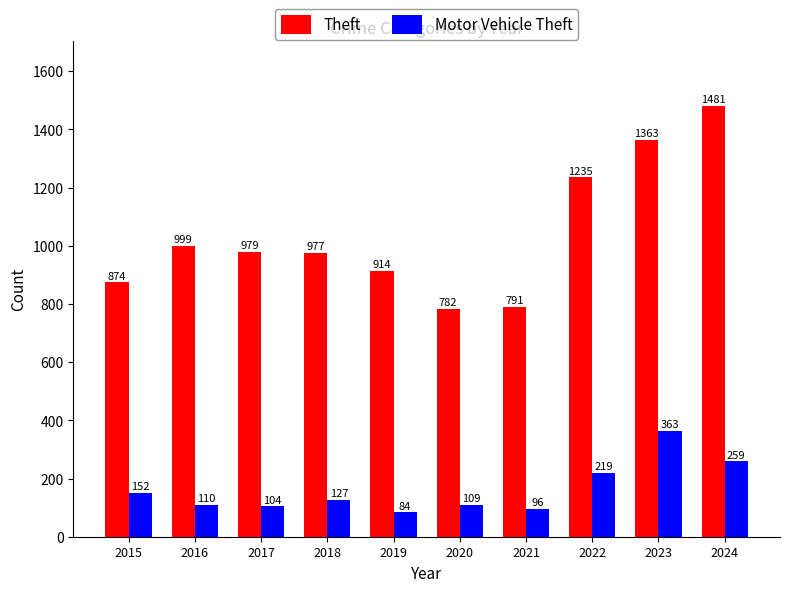

Is it true that Theft equals 1395 at 2018?

False